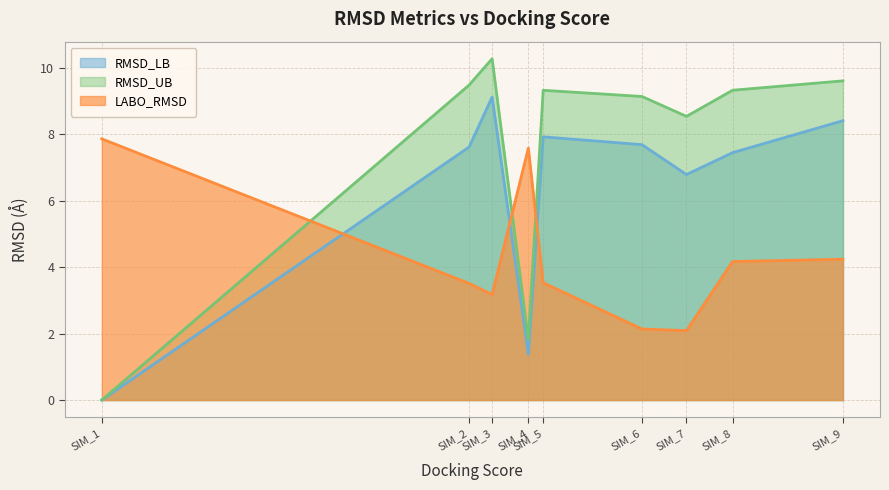

List the series in order of their peak value, highest first.

RMSD_UB, RMSD_LB, LABO_RMSD